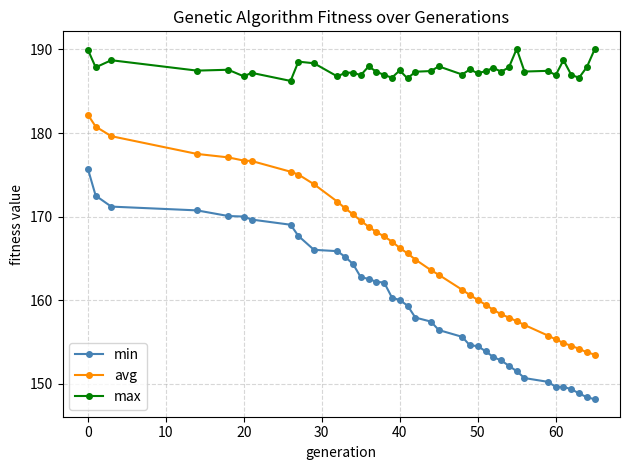

List the series in order of their overall mean, lowest first.

min, avg, max